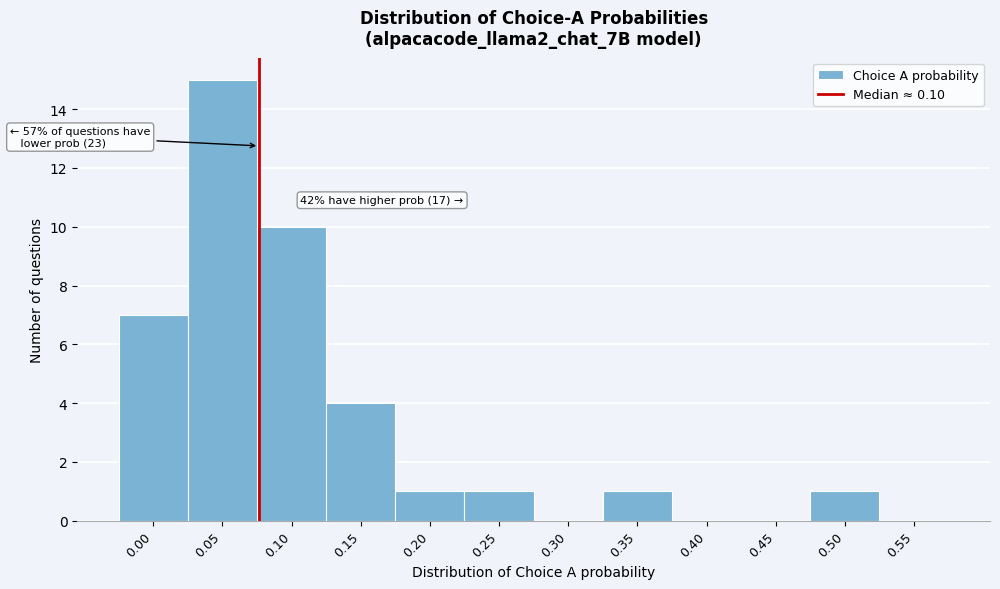

Reading right to left, what are all the values shown in this chart?

0.55=0	0.50=1	0.45=0	0.40=0	0.35=1	0.30=0	0.25=1	0.20=1	0.15=4	0.10=10	0.05=15	0.00=7